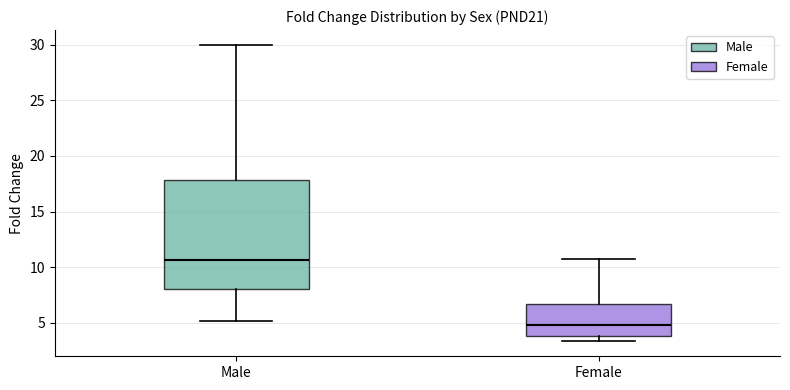

Which box has the lowest median line?

Female